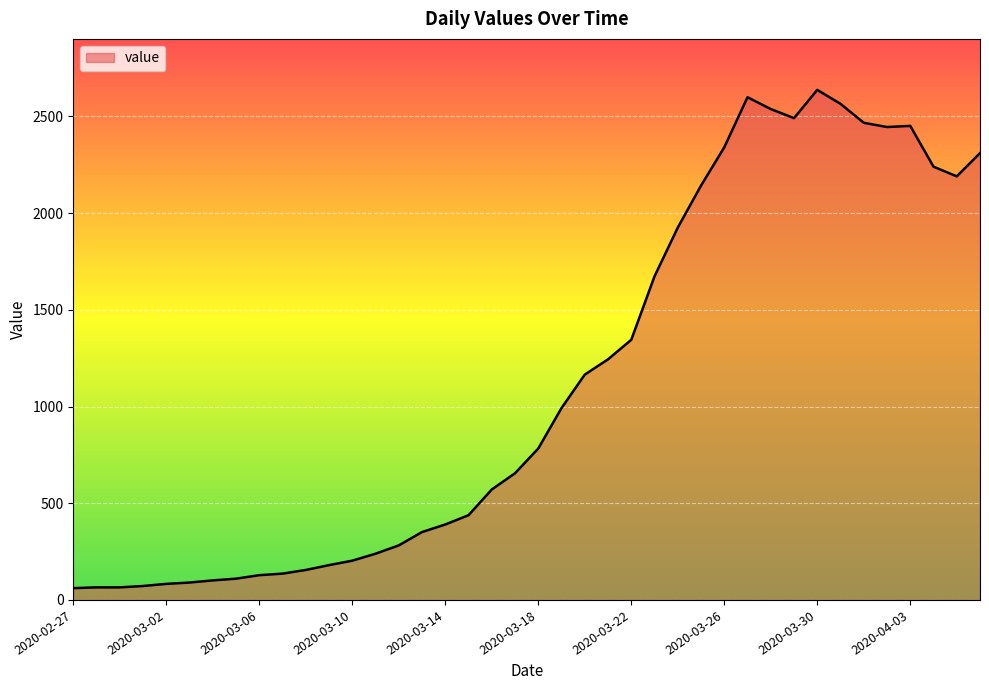

What is the difference between the maximum and minimum values?

2576